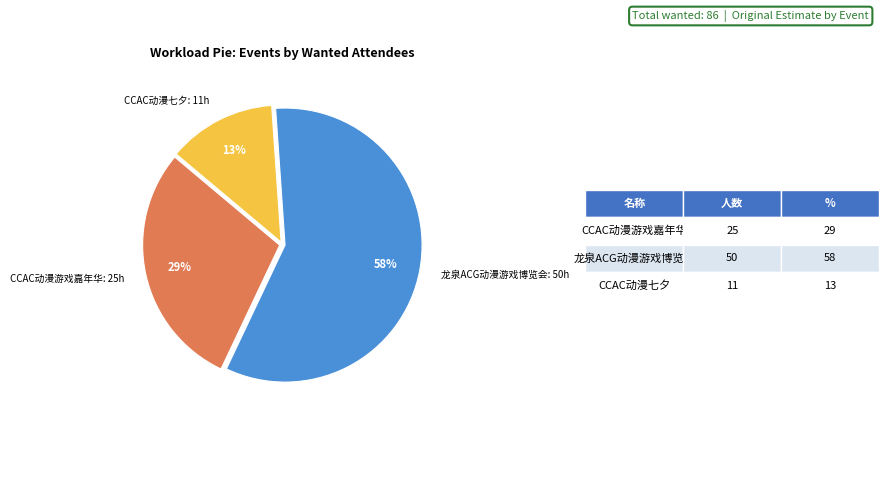

To the nearest percent, what is the difference between the largest and smallest slice percentages?

45%